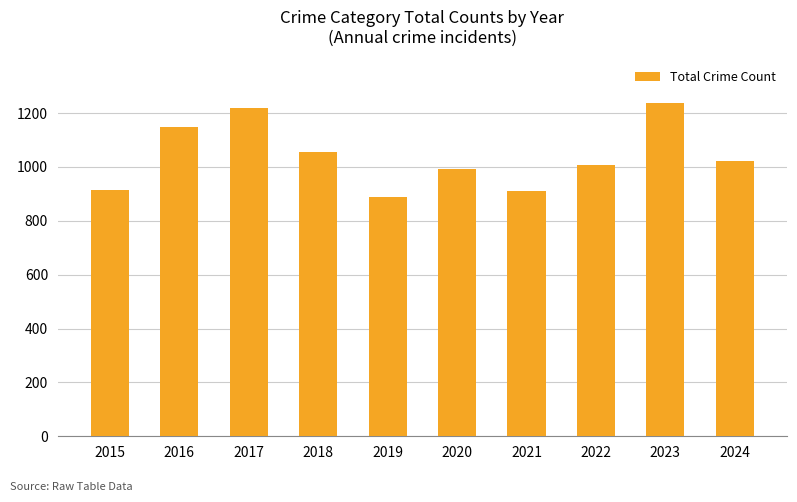

True or false: the data shows 890 at 2019.

True